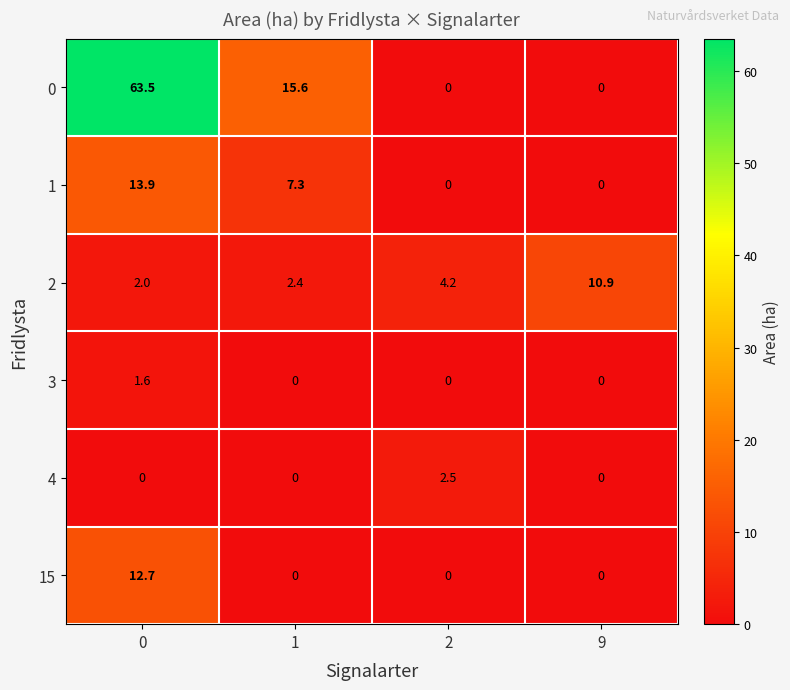

Reading left to right, list all the values displayed in this chart.

0: 0=63.5	1=15.6	2=0.0	9=0.0
1: 0=13.9	1=7.3	2=0.0	9=0.0
2: 0=2.0	1=2.4	2=4.2	9=10.9
3: 0=1.6	1=0.0	2=0.0	9=0.0
4: 0=0.0	1=0.0	2=2.5	9=0.0
15: 0=12.7	1=0.0	2=0.0	9=0.0